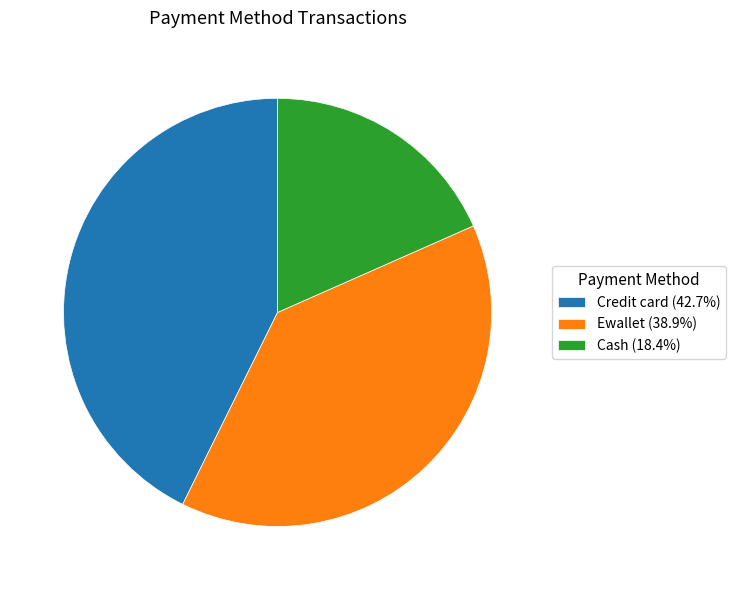

Approximately how many times larger is the value at Cash (18.4%) compared to Ewallet (38.9%)?

0.5